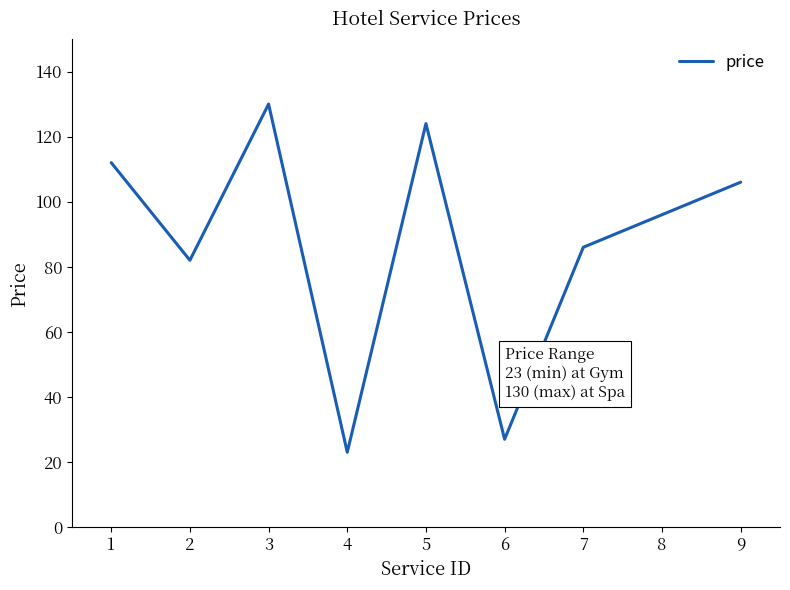

How many lines are shown in the chart?

1